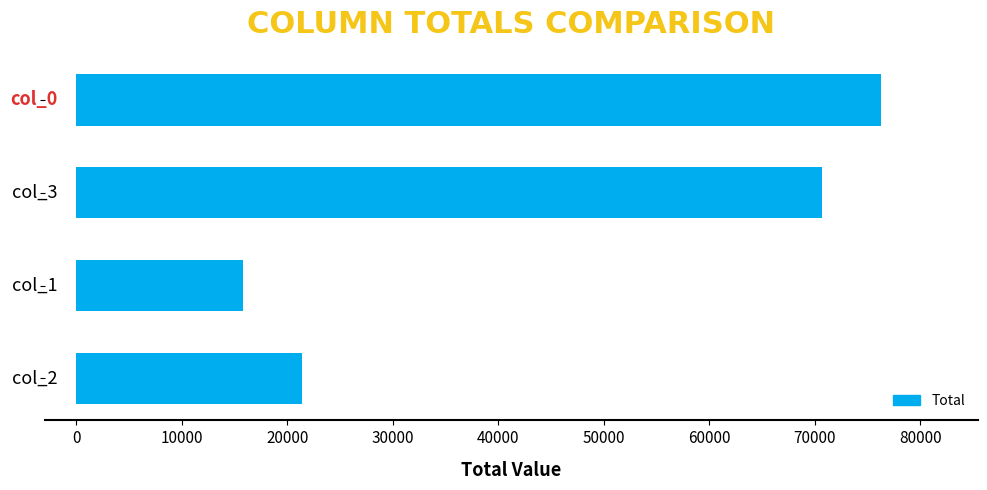

What is the greatest value displayed?

76308